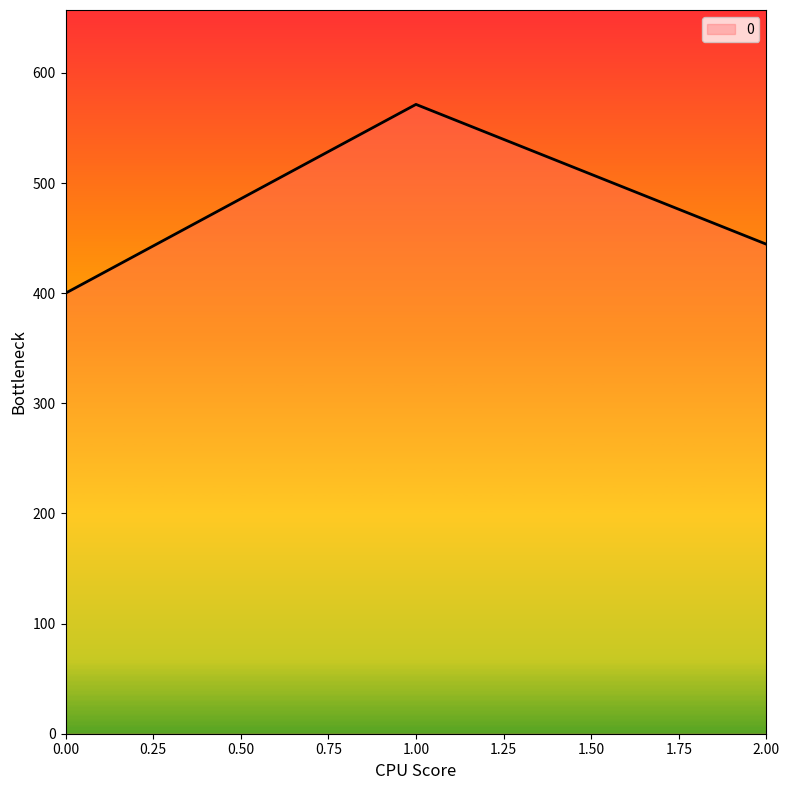

What value does the data have at 0.00?

400.0